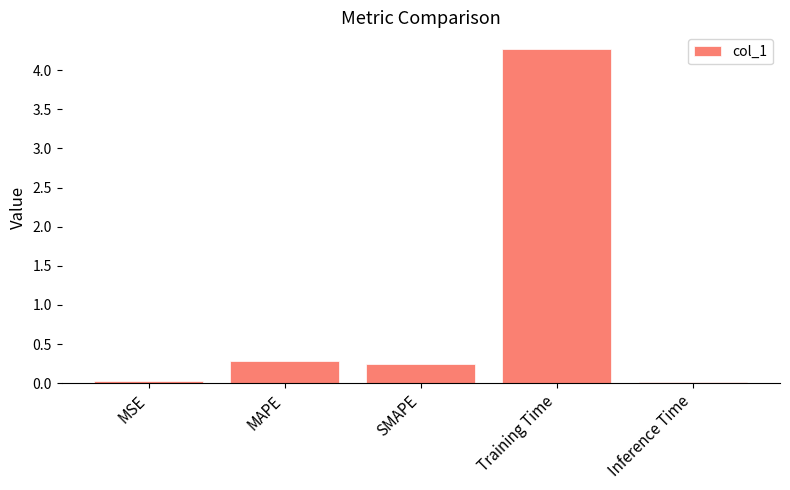

At which label is the value closest to 2?

MAPE